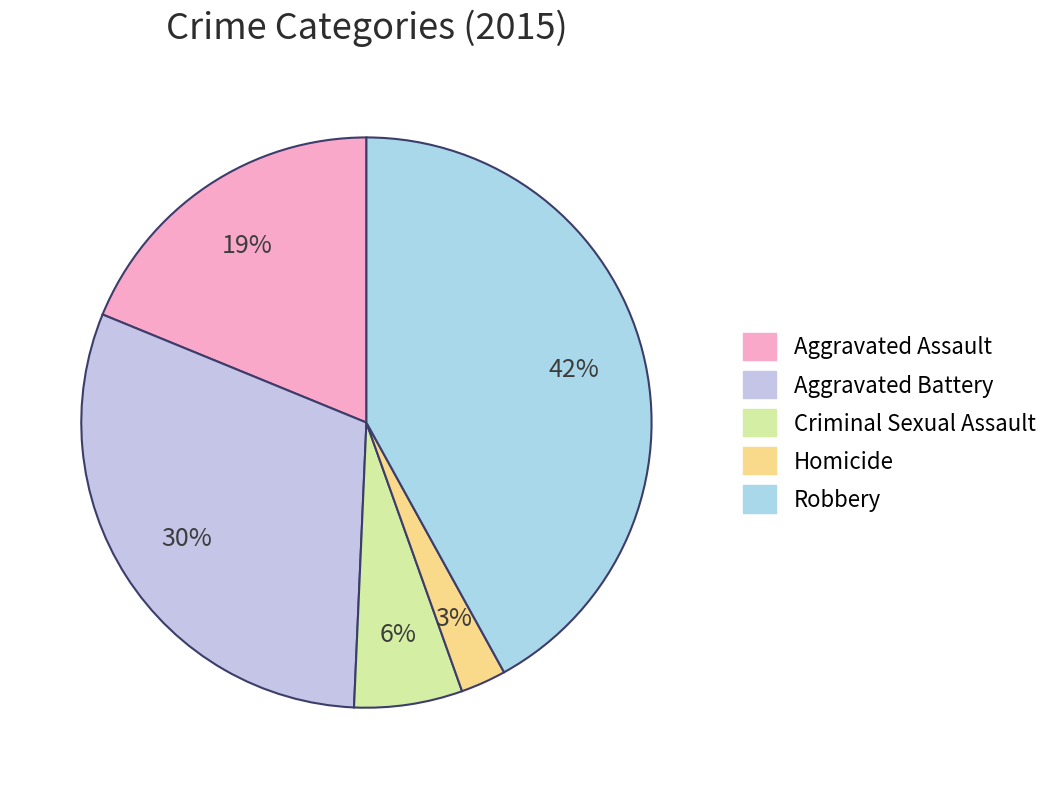

The Homicide slice represents 1% of the pie. True or false?

False